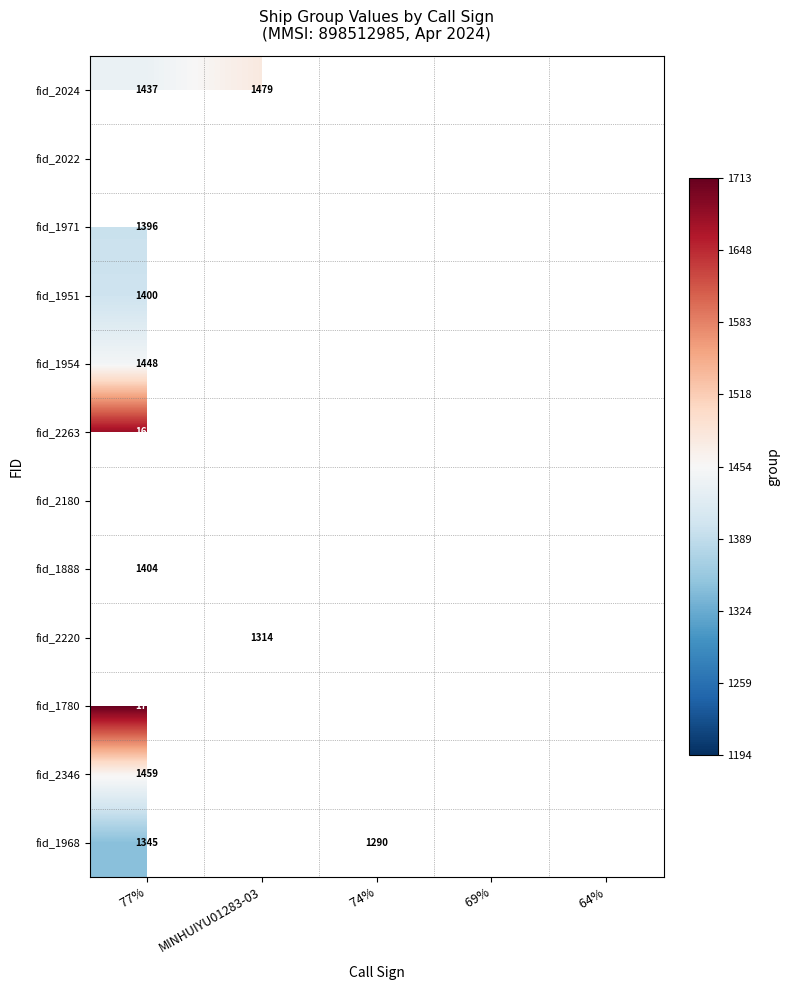

Is the value of fid_1888 at  77% greater than the value of fid_2022 at MINHUIYU01283-03?

No